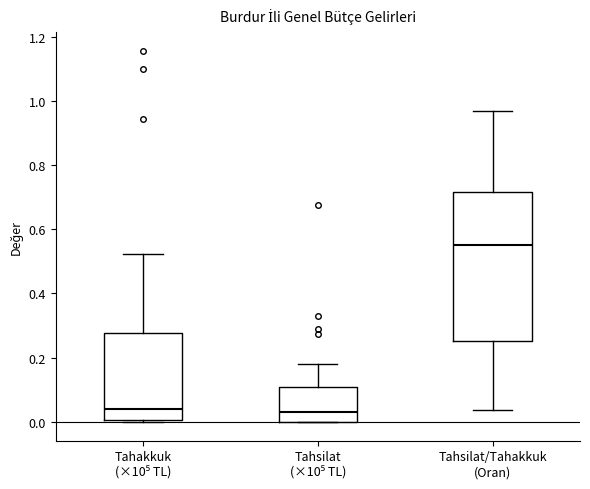

Reading left to right, read every box against the y-axis: the position of its median line, the range the box covers, and the ends of its whiskers. The values are not printed on the chart, so give them approximately, as read against the axis.

Tahakkuk (×10⁵ TL): median 0.04, box 0.00 to 0.28, whiskers 0.00 to 0.52
Tahsilat (×10⁵ TL): median 0.04, box 0.00 to 0.10, whiskers 0.00 to 0.18
Tahsilat/Tahakkuk (Oran): median 0.56, box 0.26 to 0.72, whiskers 0.04 to 0.96